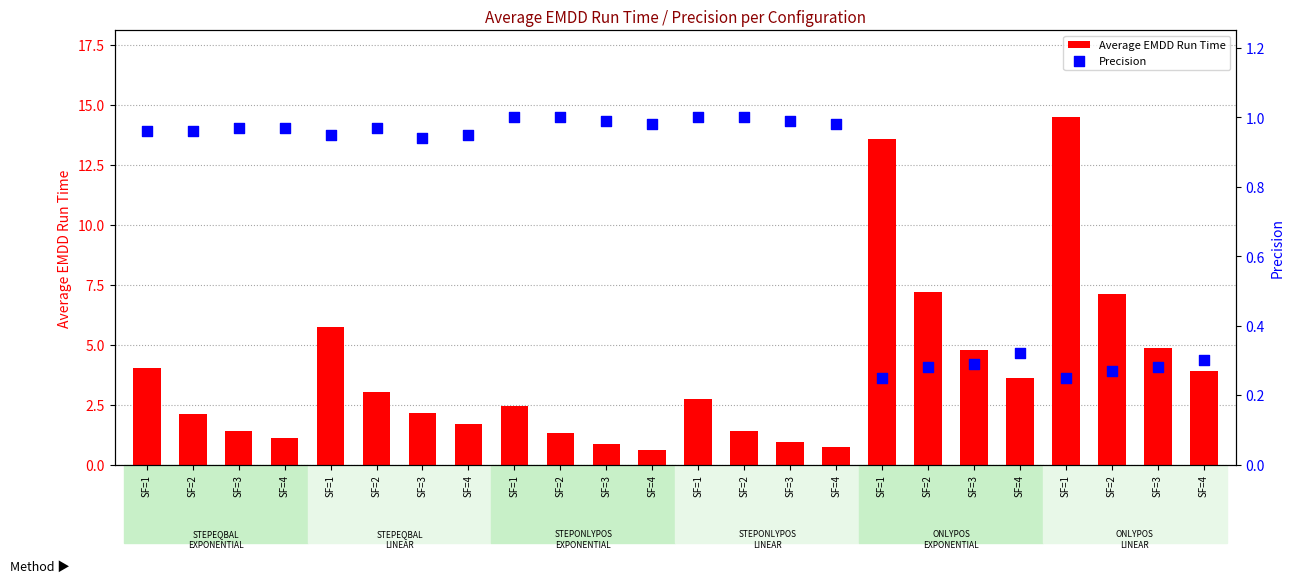

What is the total value across all series at SF=4?

2.1